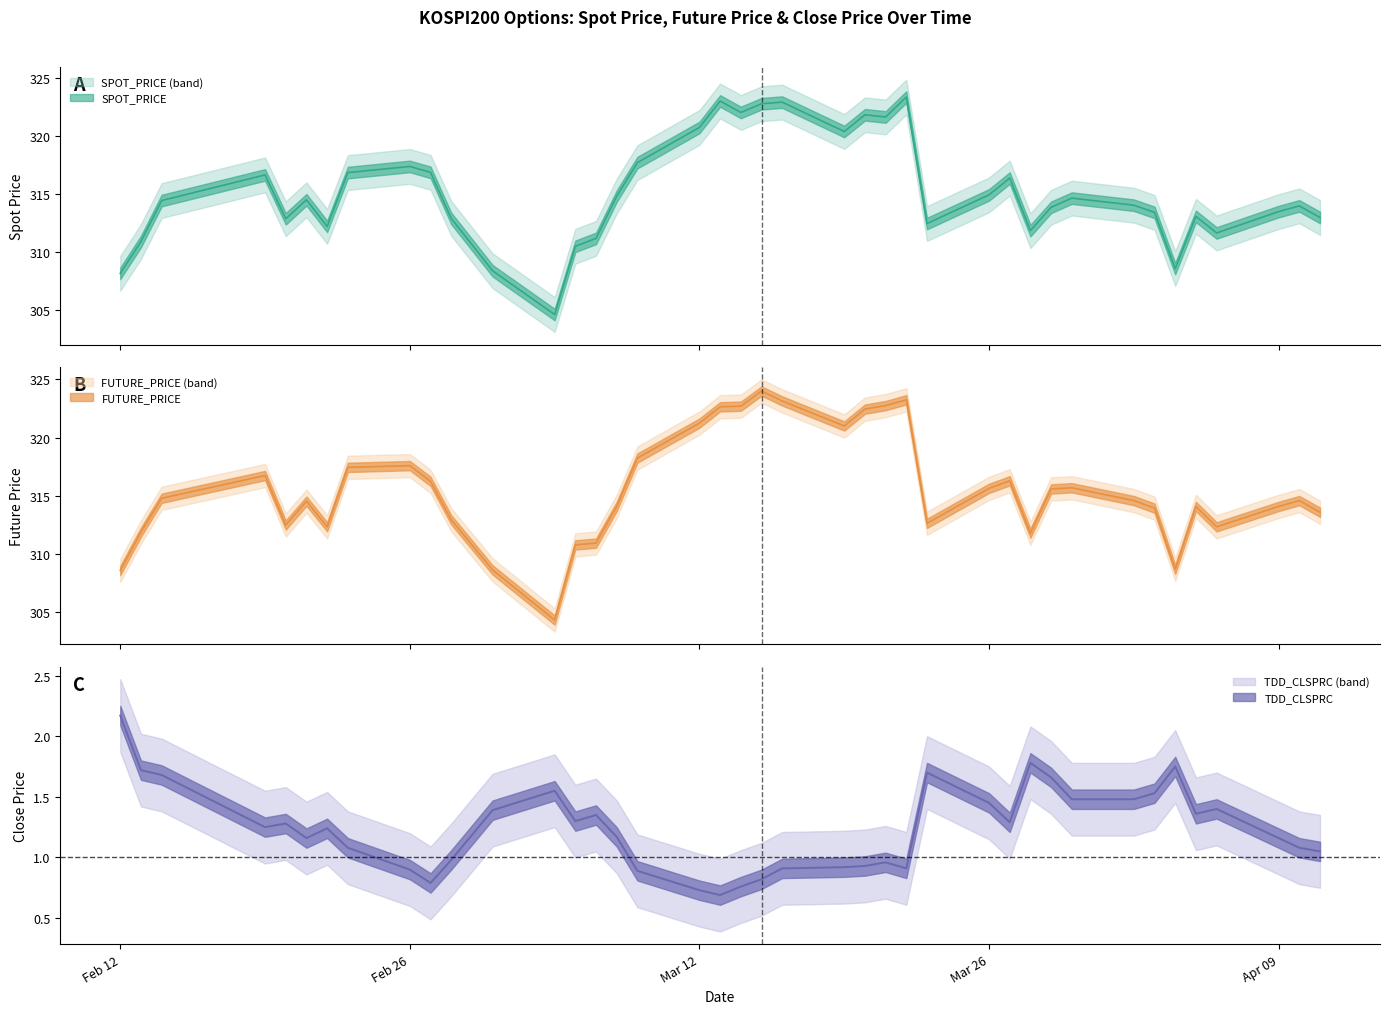

What is the value of the TDD_CLSPRC point at the 32nd from the left?

1.5